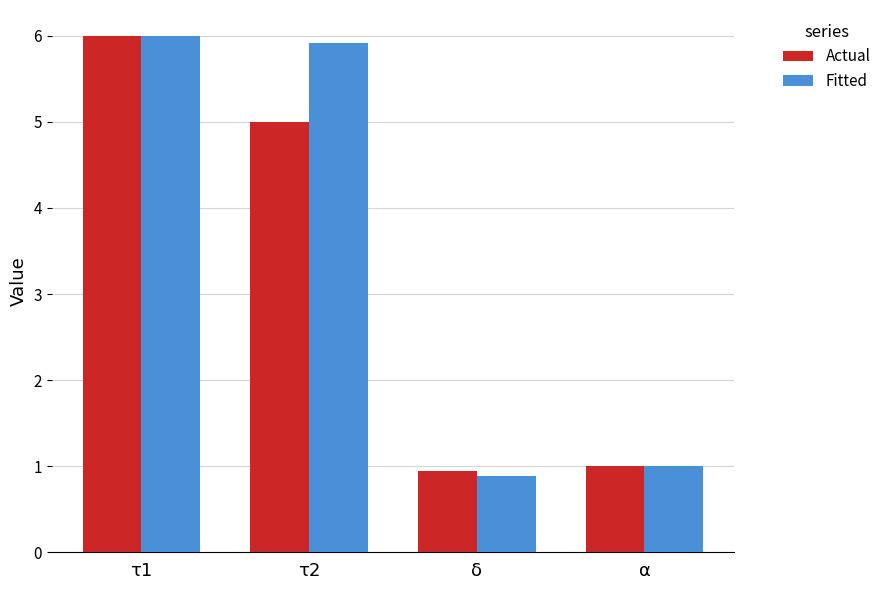

True or false: Actual has a value of 9.1 at τ1.

False